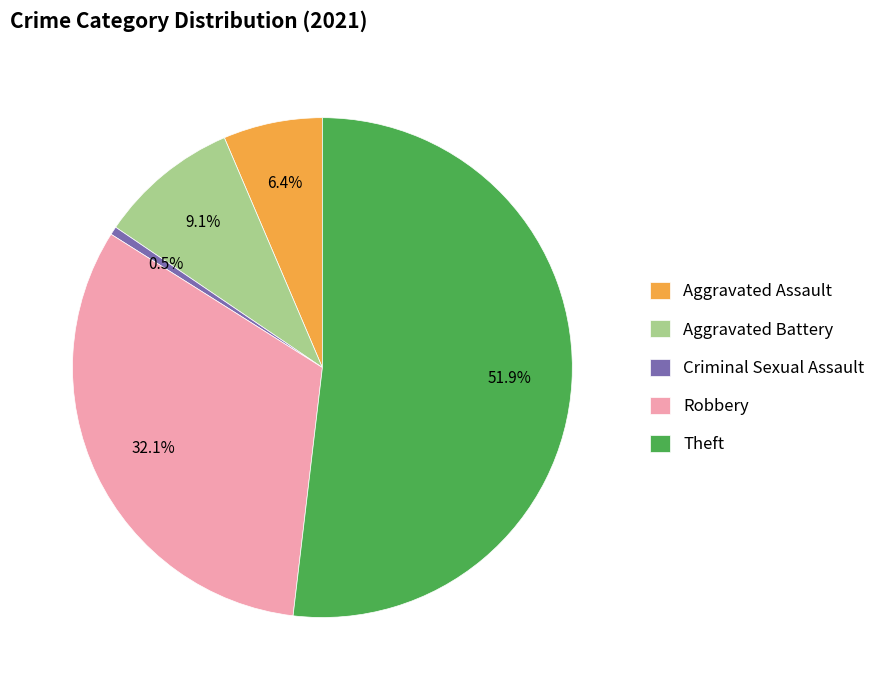

Is Criminal Sexual Assault the majority of the pie?

No